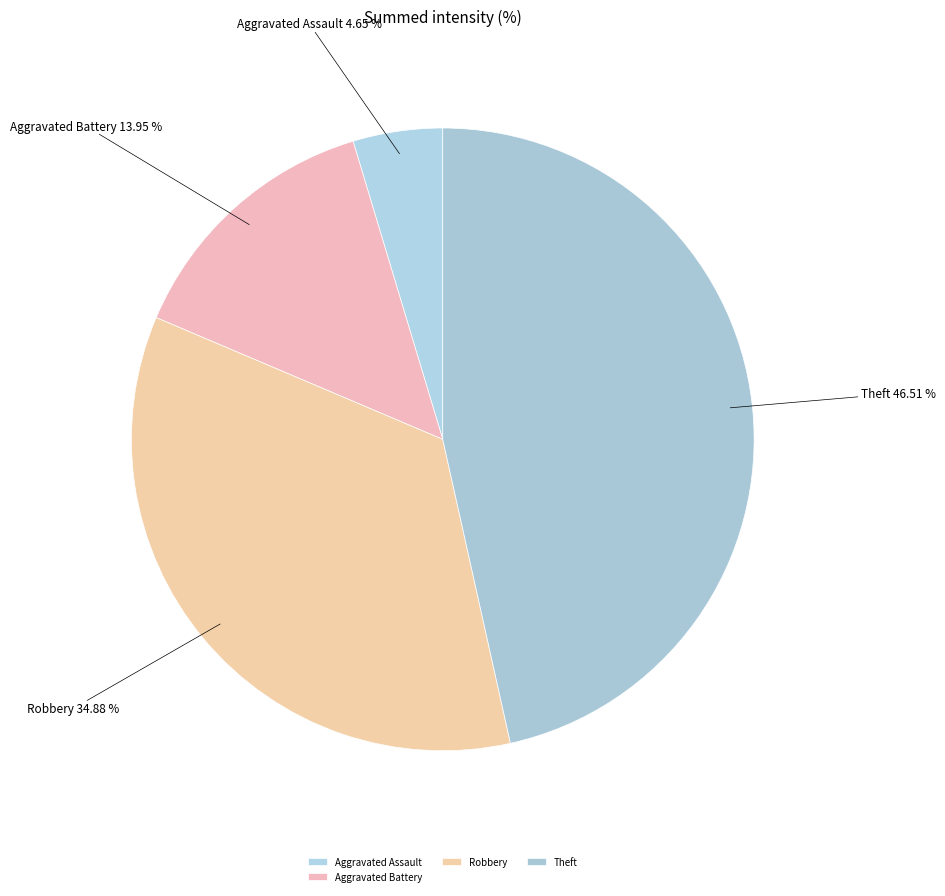

Count the number of slices in the pie.

4